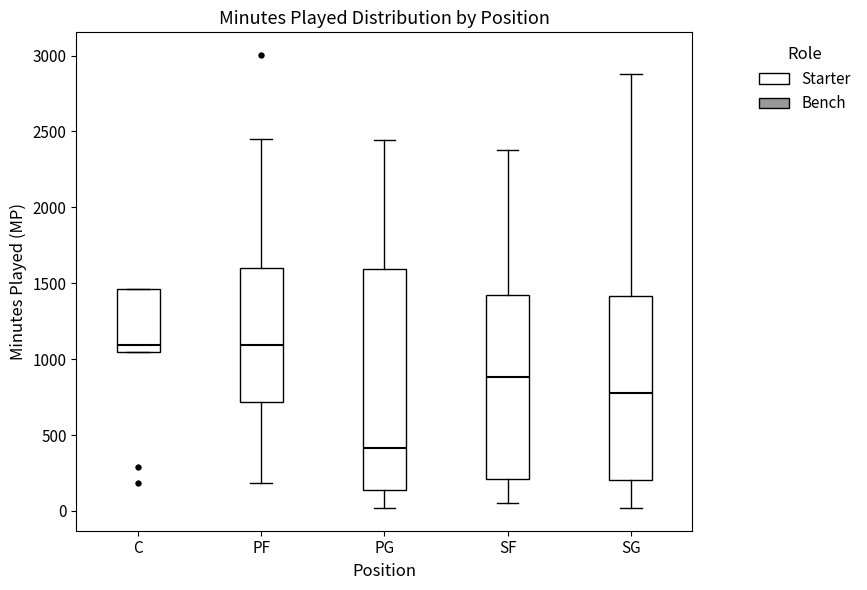

Where is the lower edge of the box for SG on the y-axis? The values are not printed on the chart, so give them approximately, as read against the axis.

200